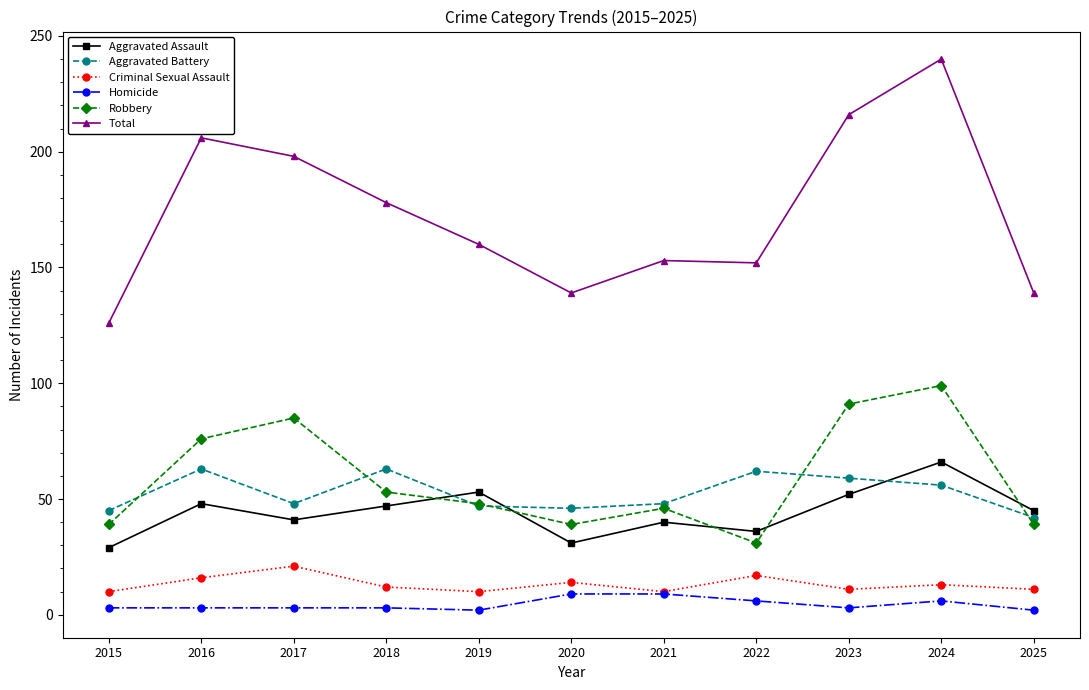

True or false: Homicide and Total intersect in this chart.

False